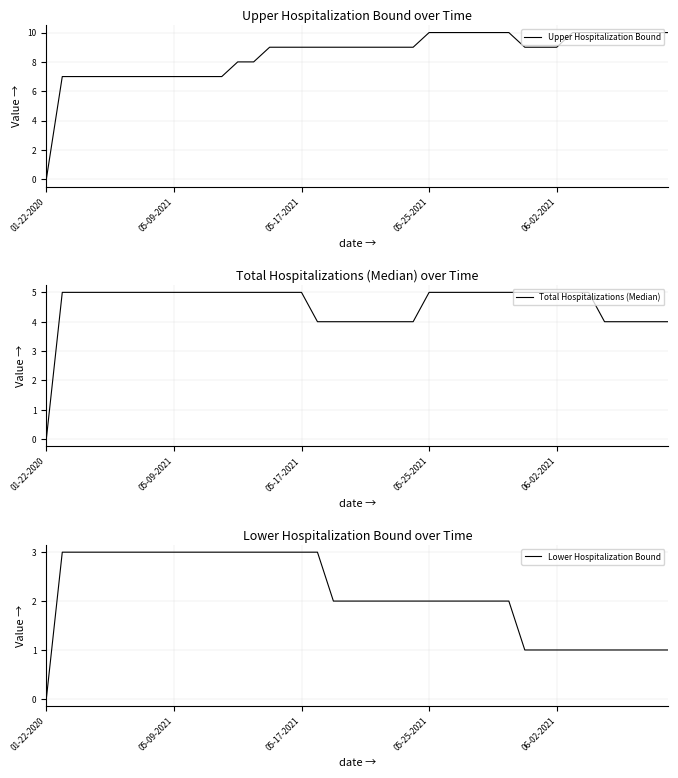

Which series has the largest total across all categories?

Upper Hospitalization Bound